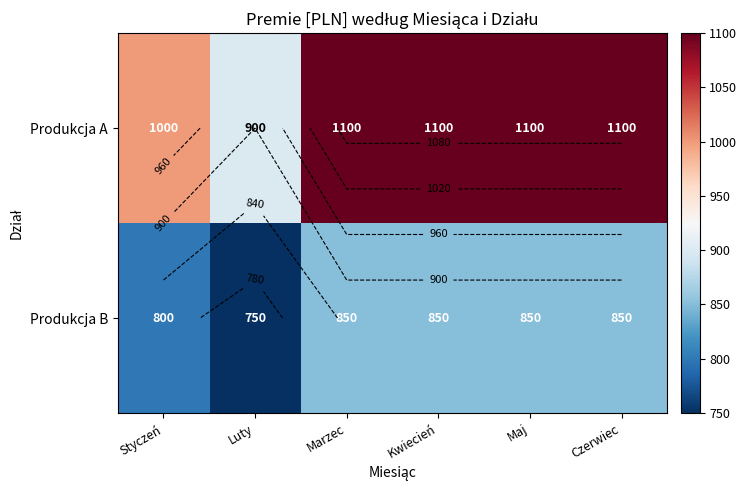

Between Maj and Kwiecień, which is larger?

Maj